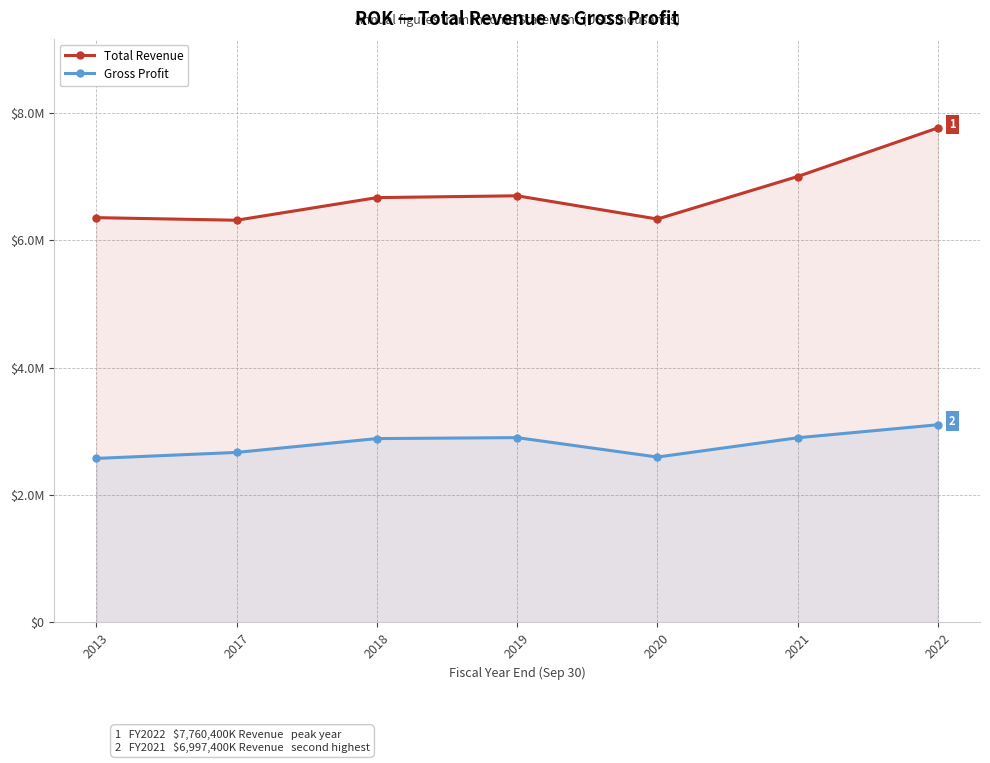

List the series in order of their peak value, highest first.

Total Revenue, Gross Profit